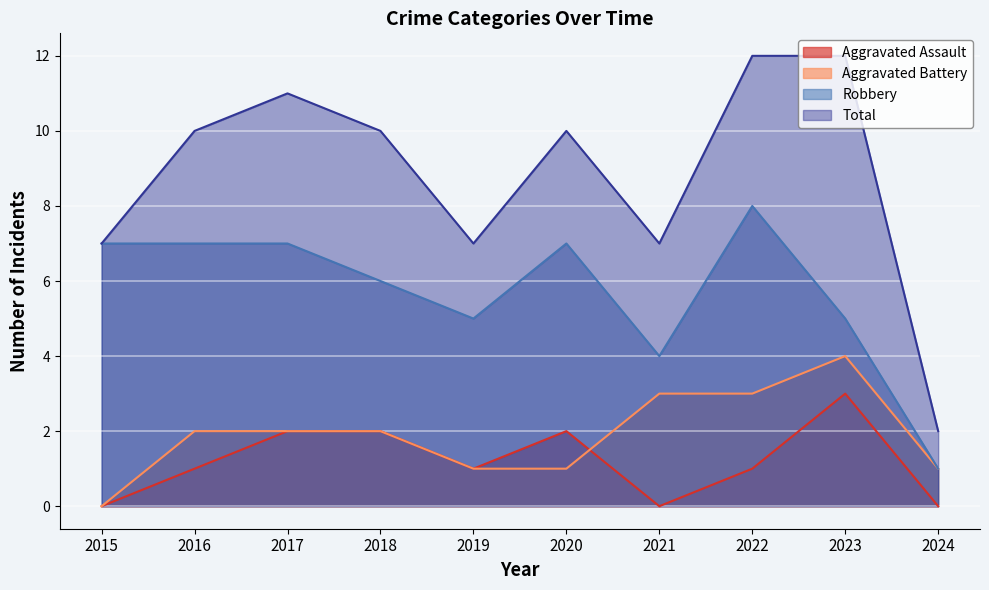

Is the value of Total at 2015 greater than the value of Robbery at 2020?

No